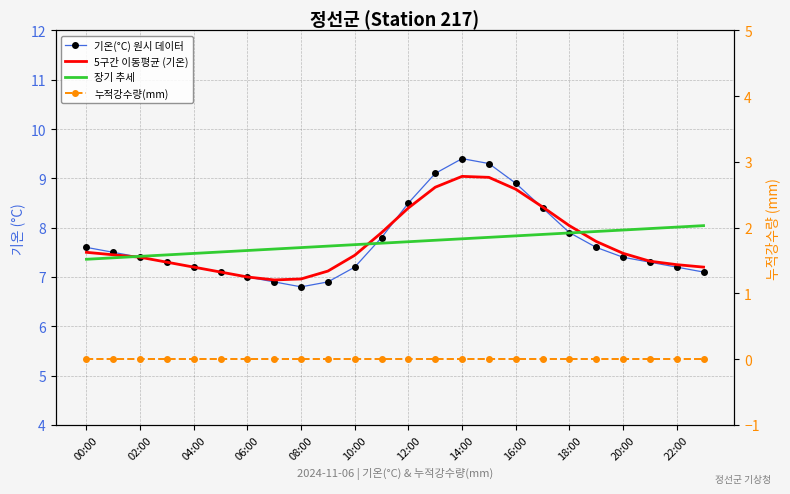

Where does the 5구간 이동평균 (기온) series first go above 7?

00:00